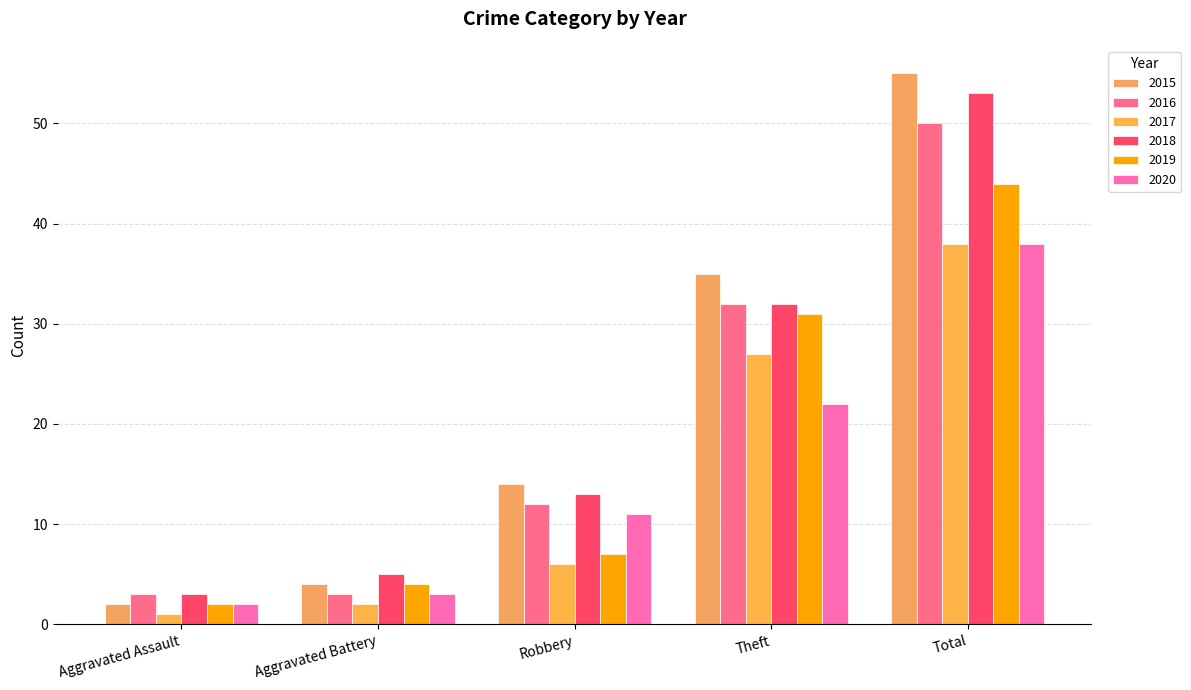

What are all the series names shown in the legend?

2015, 2016, 2017, 2018, 2019, 2020